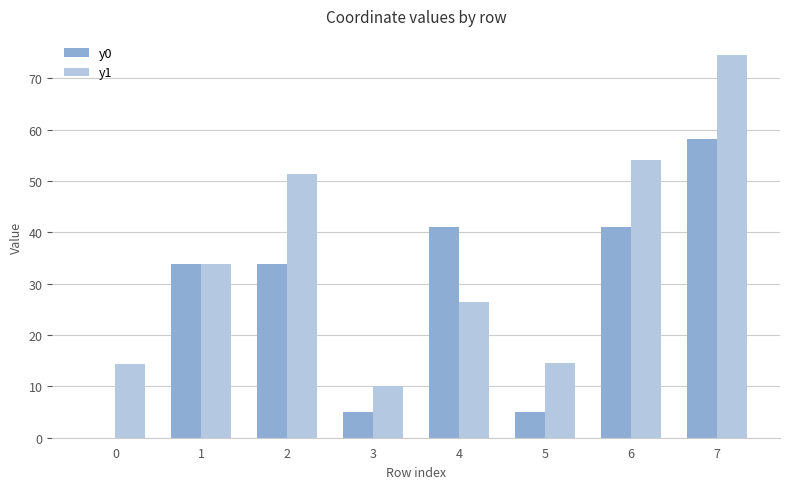

At which label does y0 first exceed 33?

1